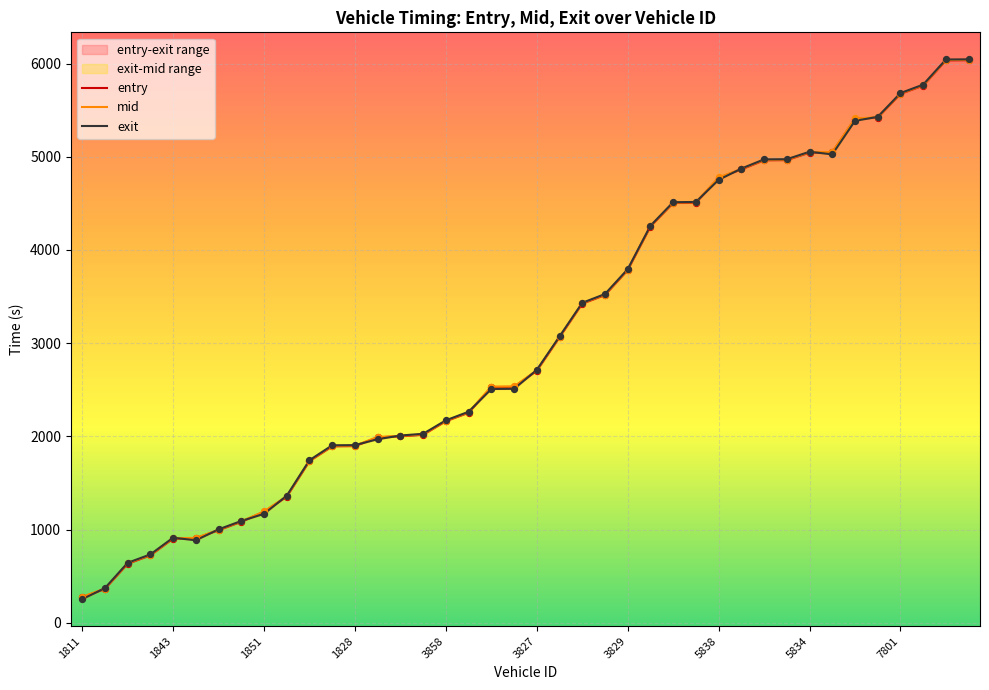

Which series reaches the minimum Y coordinate?

exit